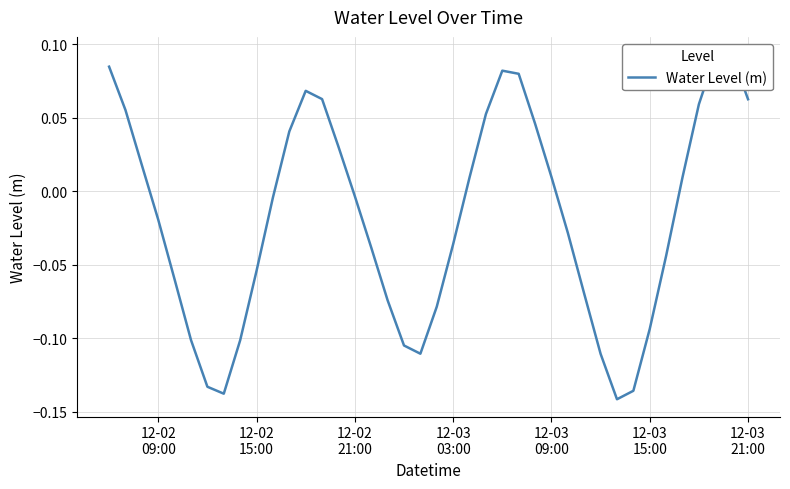

How many interior local peaks (higher than both neighbors) does the data have?

3